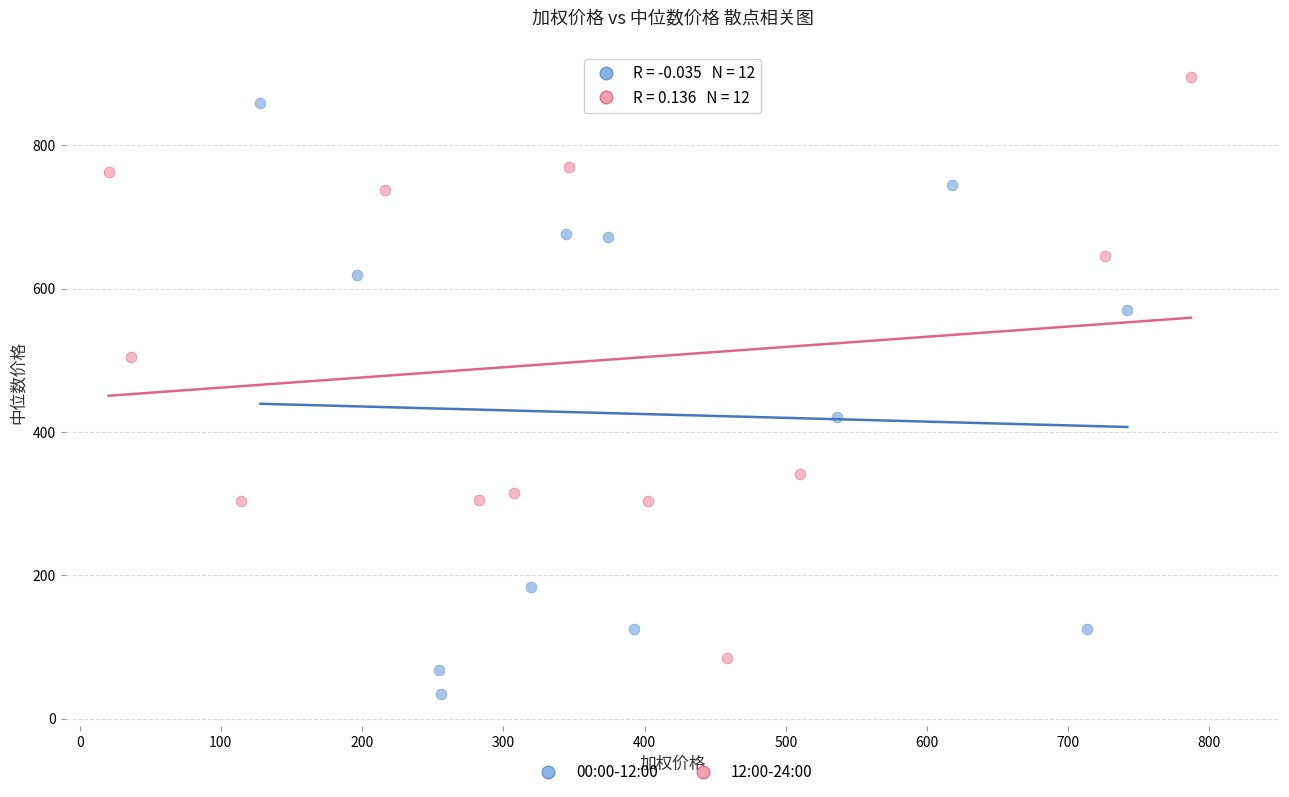

Which series reaches the minimum Y coordinate?

00:00-12:00